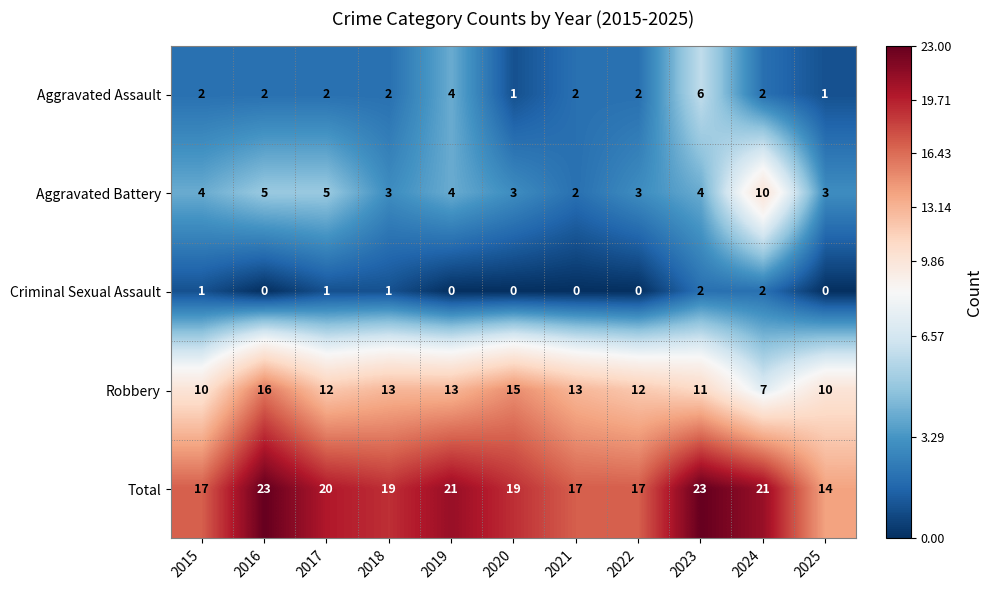

What is the spread (max minus min) of values at 2019?

21